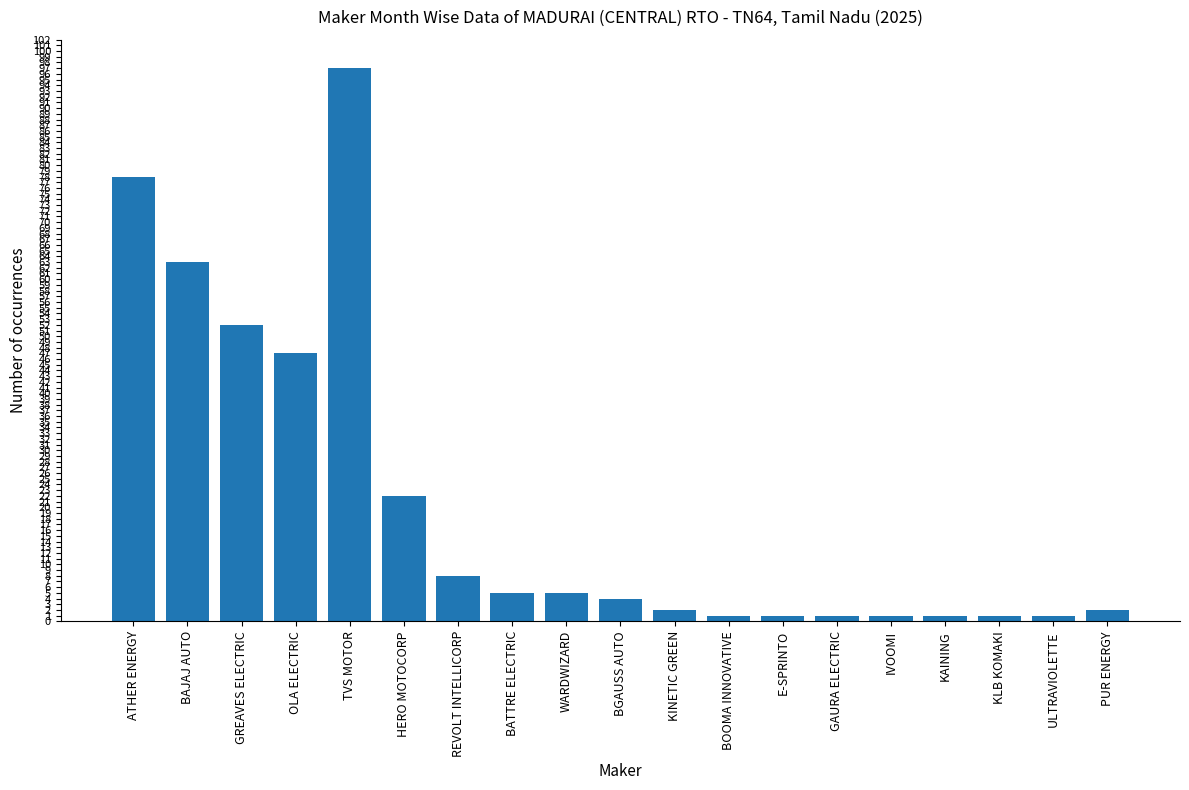

Between KINETIC GREEN and HERO MOTOCORP, which is larger?

HERO MOTOCORP